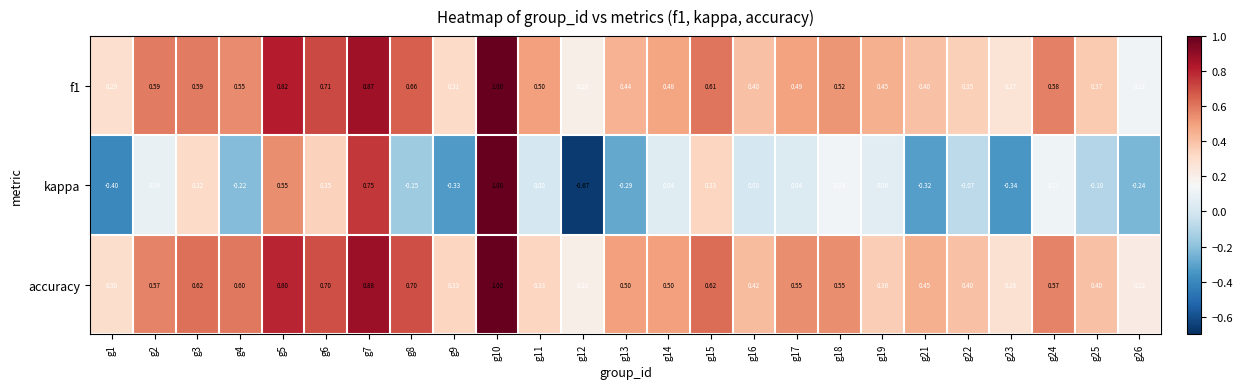

Which series has the widest spread of values?

kappa